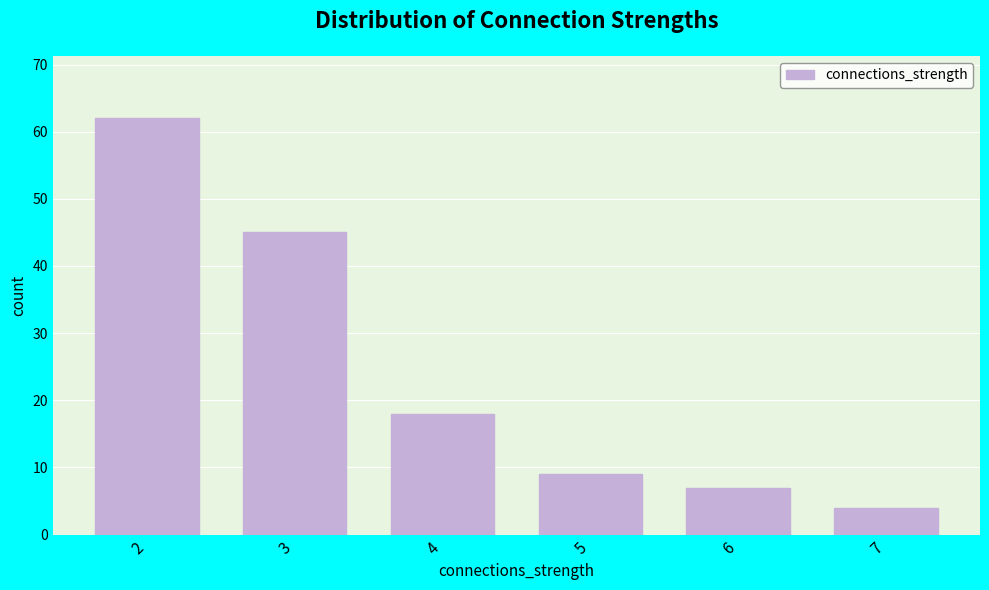

Reading left to right, extract all data points from this chart.

2=62	3=45	4=18	5=9	6=7	7=4